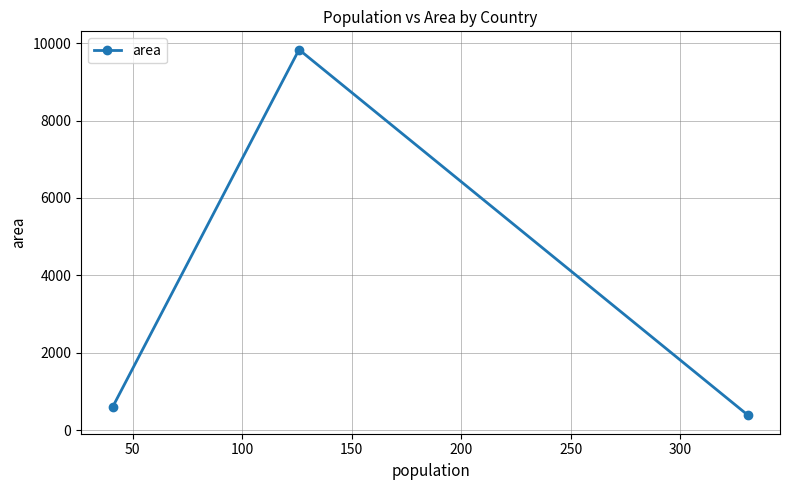

What is the difference between the maximum and minimum values?

9455.6